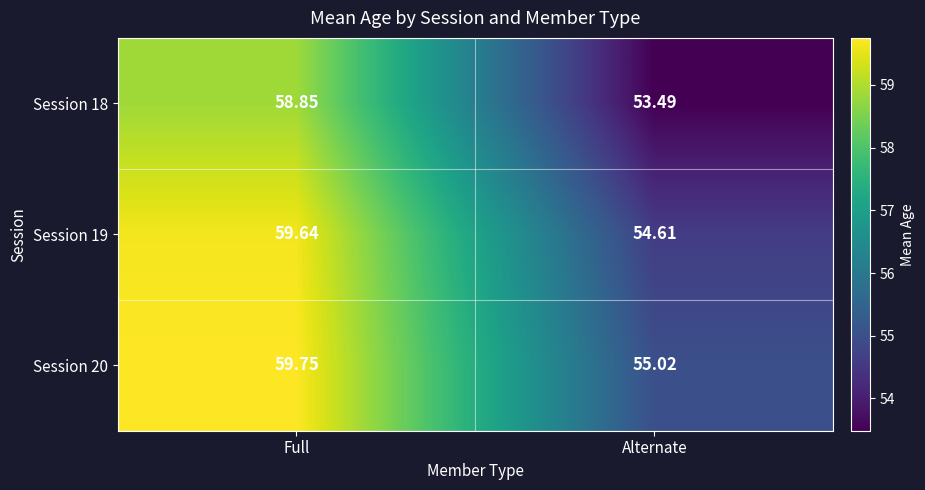

Which category has the lowest value across all series?

Alternate